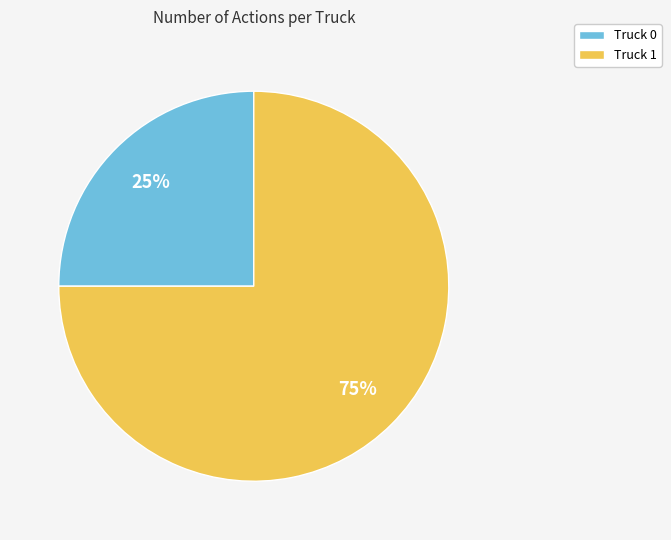

Which has a higher value, Truck 0 or Truck 1?

Truck 1